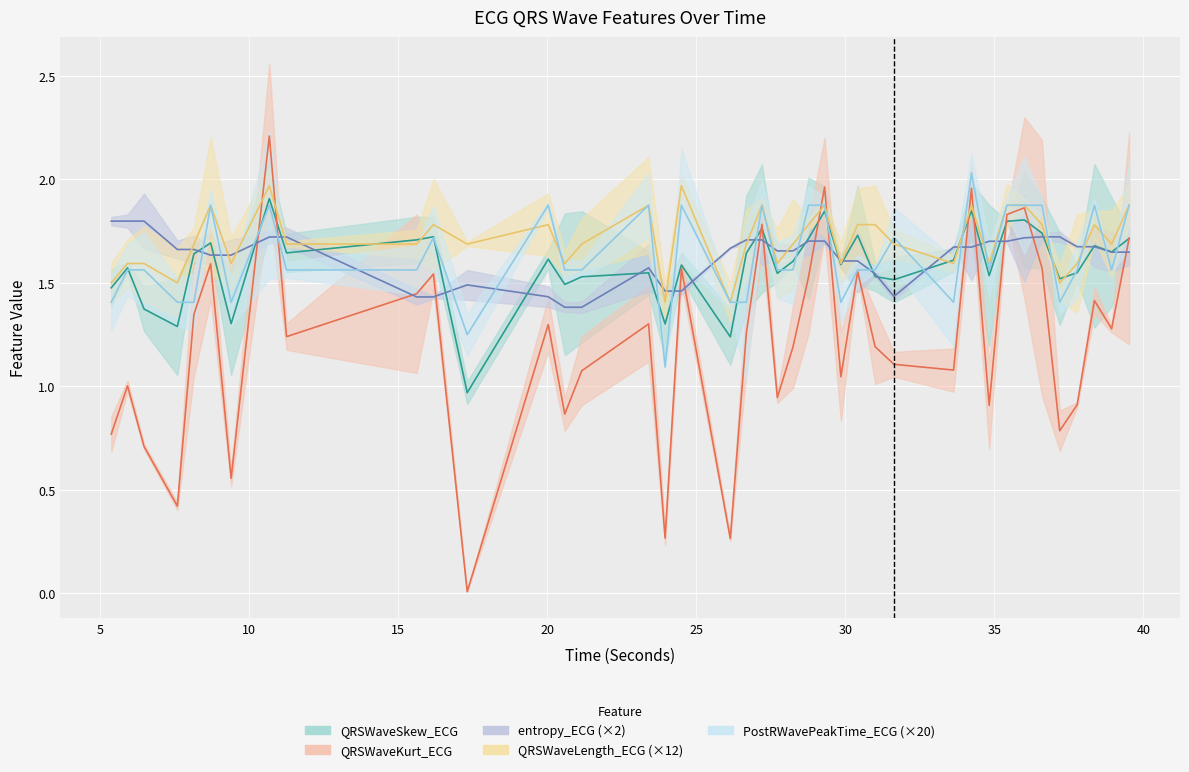

At which category does QRSWaveKurt_ECG reach its first local peak?

5.9140625